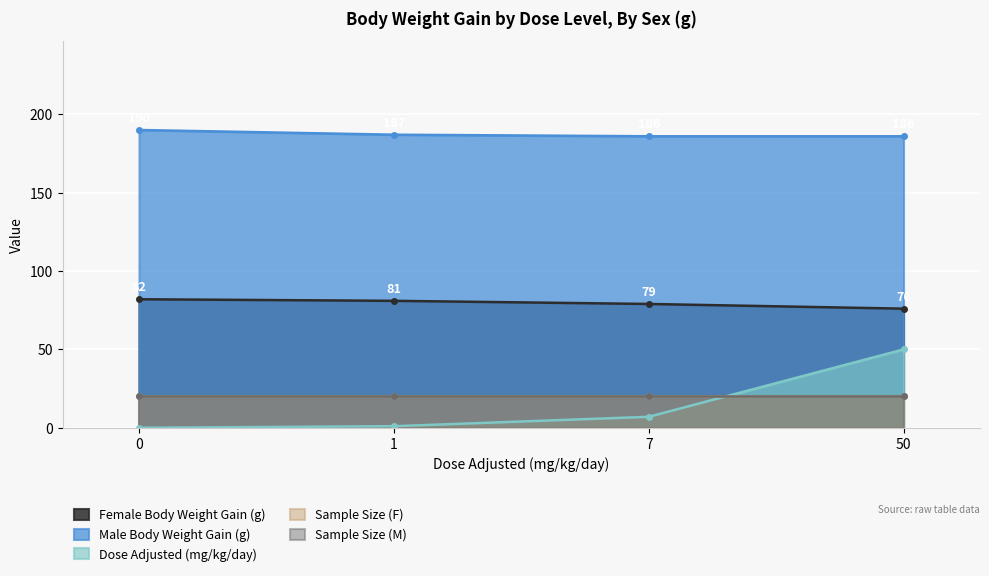

What is the value of the Dose Adjusted (mg/kg/day) point at the 3rd from the left?

7